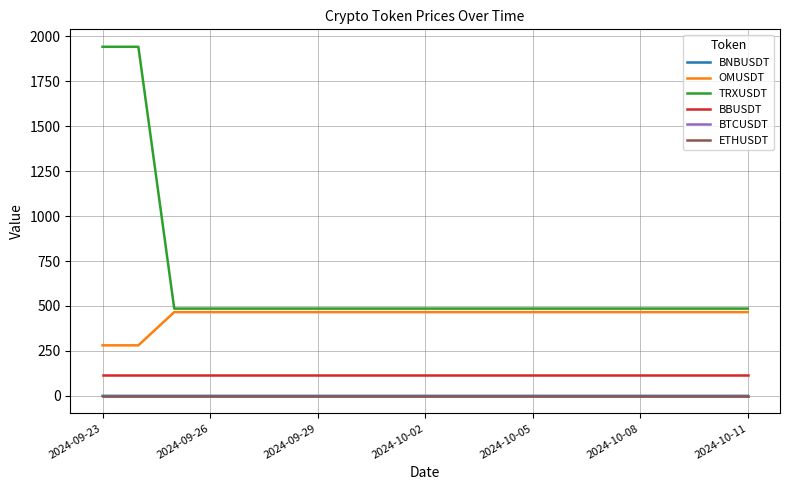

True or false: BNBUSDT and OMUSDT intersect in this chart.

False